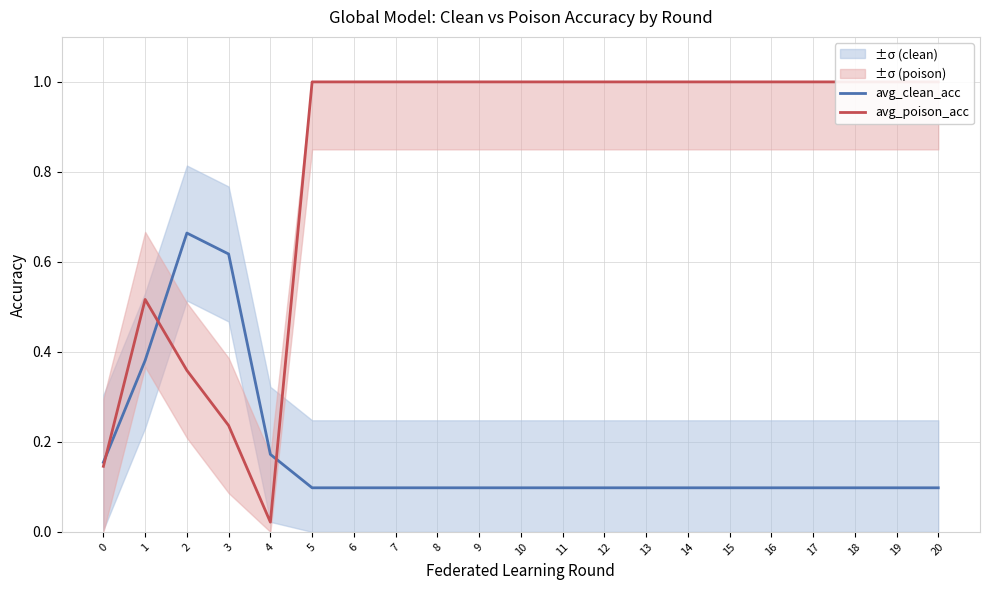

Reading left to right, what are all the values shown in this chart?

avg_clean_acc: 0.2	0.4	0.7	0.6	0.2	0.1	0.1	0.1	0.1	0.1	0.1	0.1	0.1	0.1	0.1	0.1	0.1	0.1	0.1	0.1	0.1
avg_poison_acc: 0.1	0.5	0.4	0.2	0.0	1.0	1.0	1.0	1.0	1.0	1.0	1.0	1.0	1.0	1.0	1.0	1.0	1.0	1.0	1.0	1.0